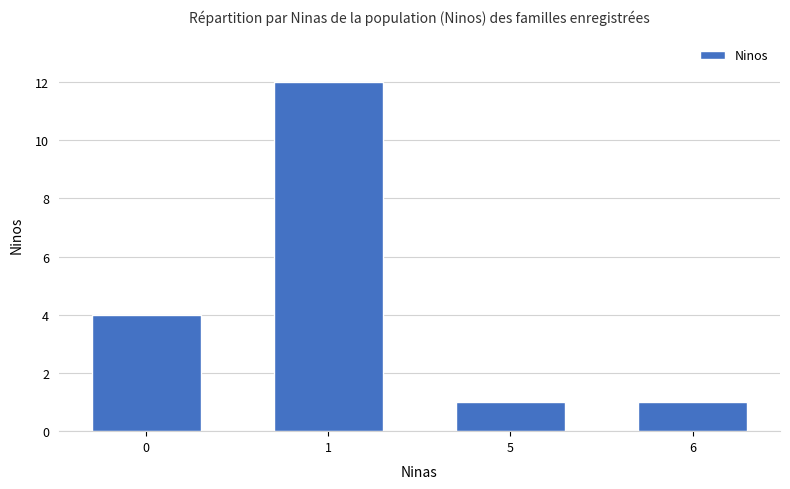

What is the value of the 3rd bar from the left?

1